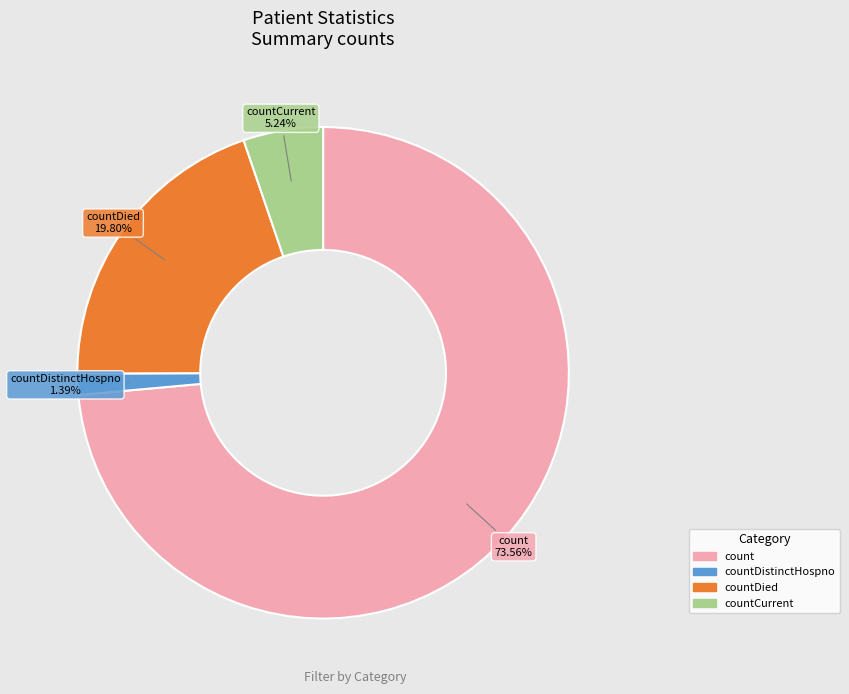

Is there any slice that represents more than half of the pie?

Yes